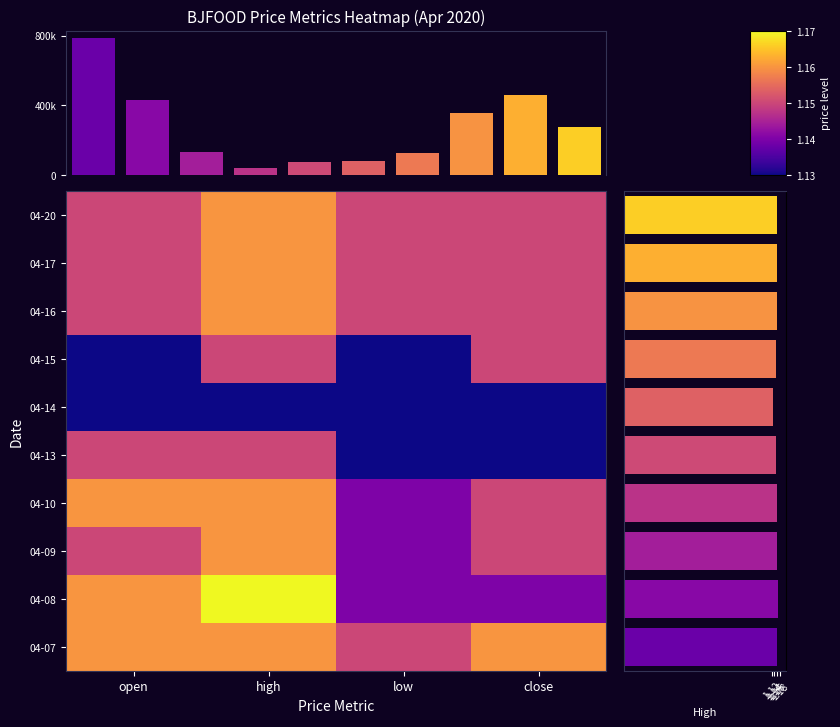

Which category has the highest value in the 2020-04-09 series?

high